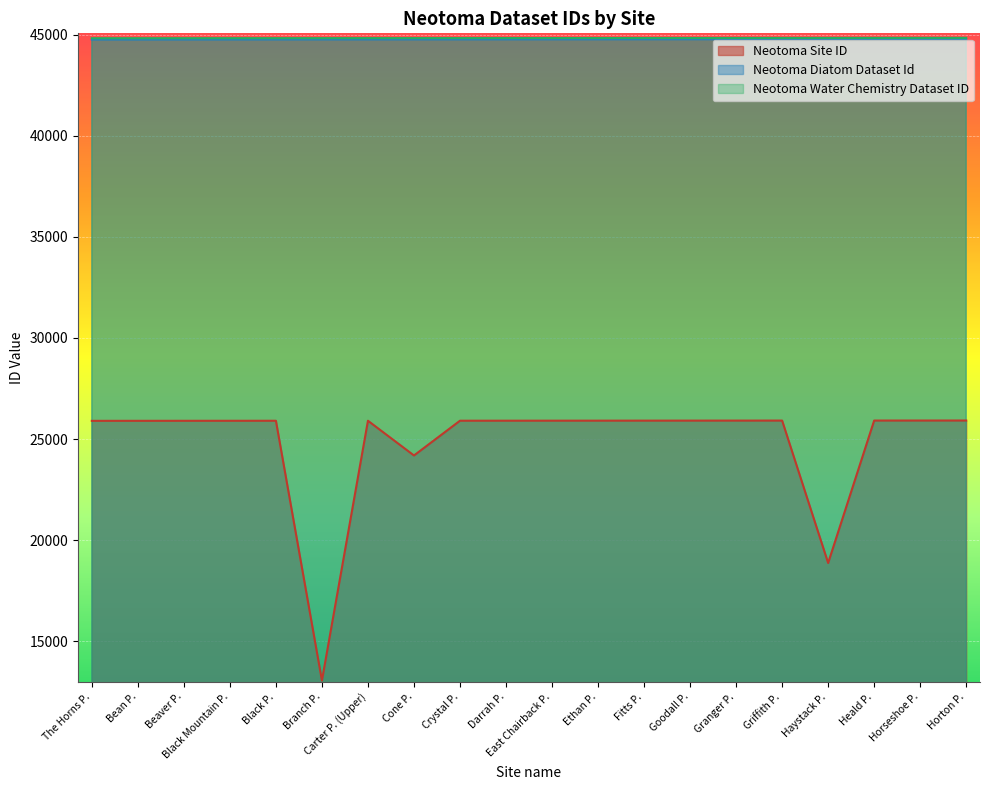

Where is the first local maximum for Neotoma Site ID?

Black P.